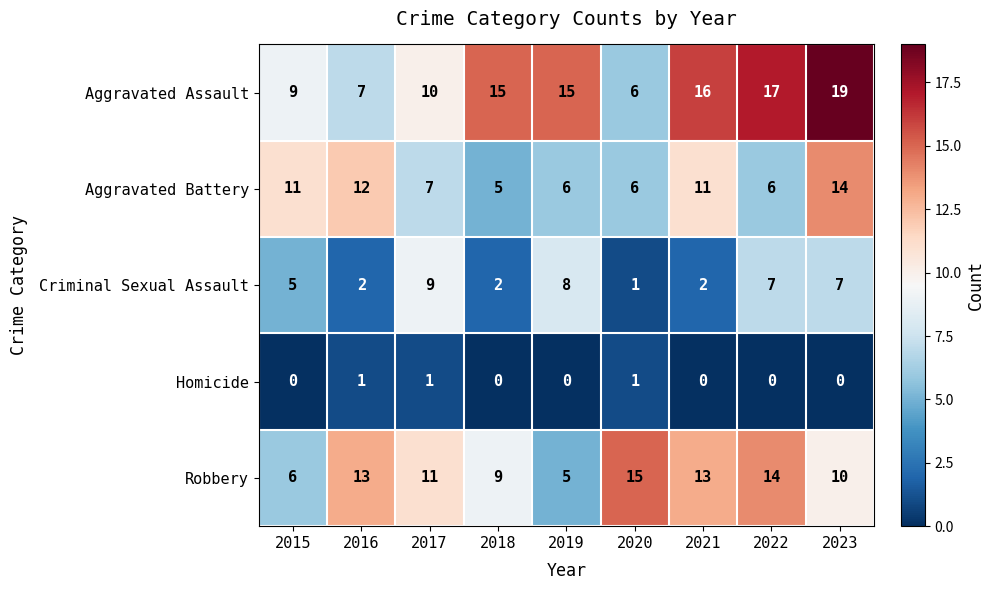

True or false: Aggravated Assault has a value of 2 at 2020.

False